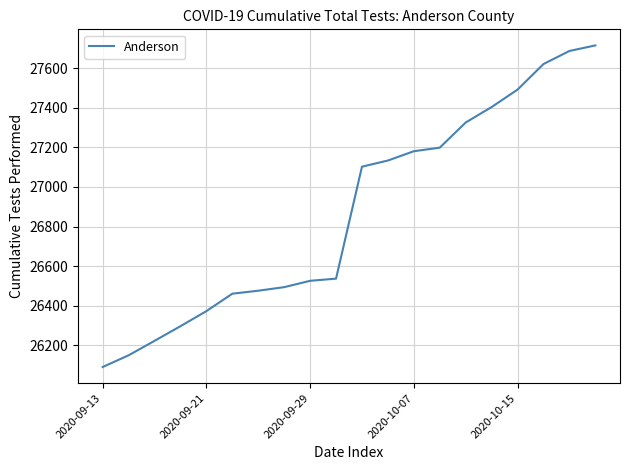

What is the minimum value shown in the chart?

26091